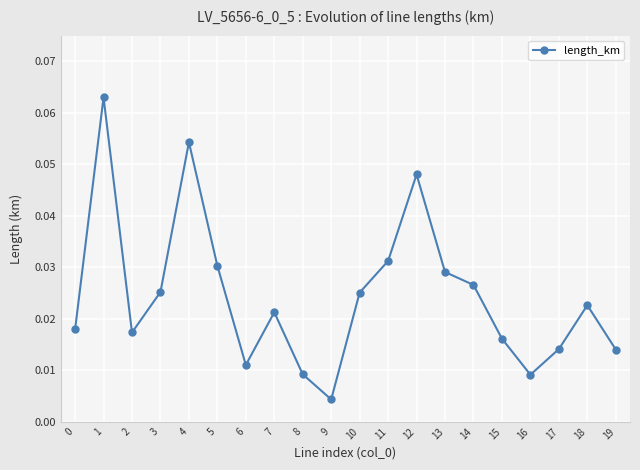

Where is the data nearest to the value 0?

9